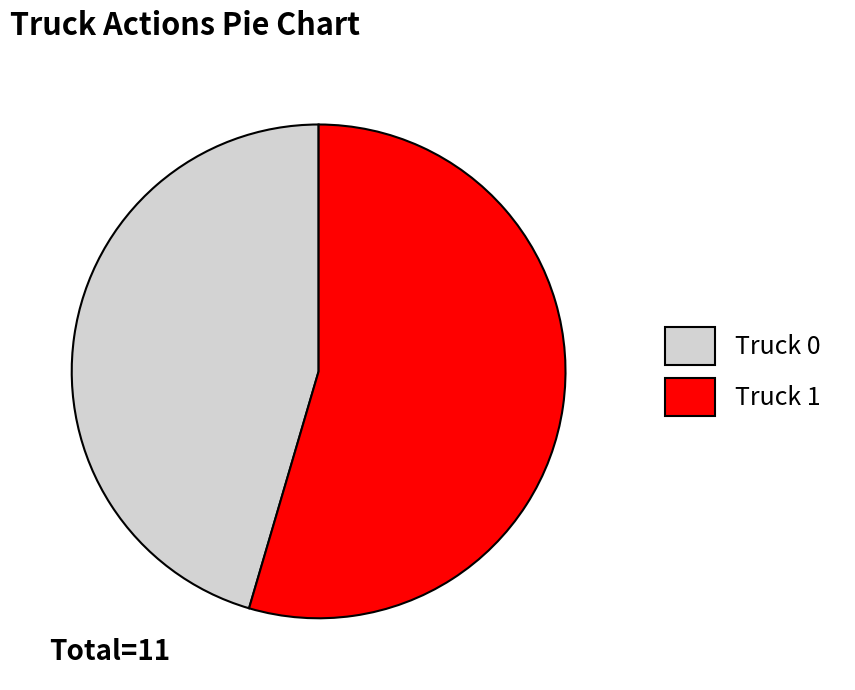

Does Truck 0 represent more than half of the total?

No